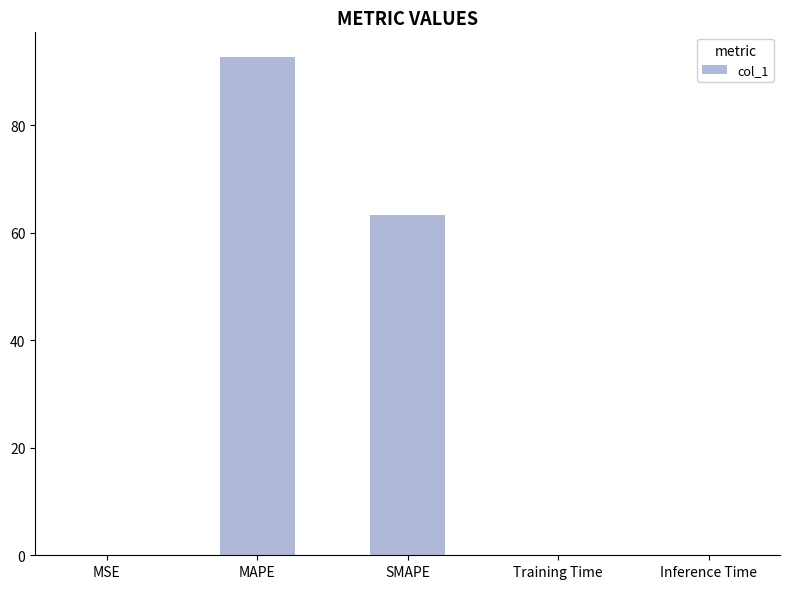

Approximately how many times larger is the value at MAPE compared to SMAPE?

1.5